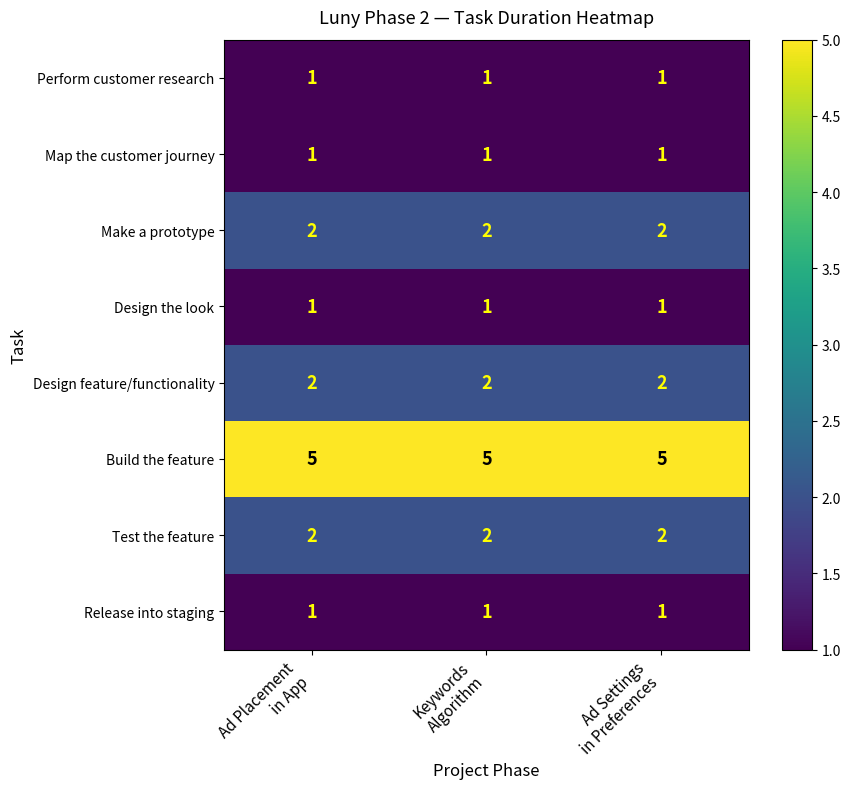

What is the average value of the Build the feature series?

5